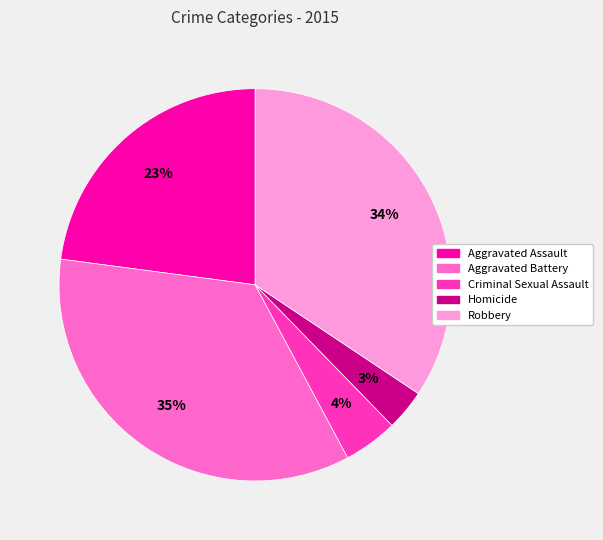

To the nearest percent, what is the difference between the largest and smallest slice percentages?

32%